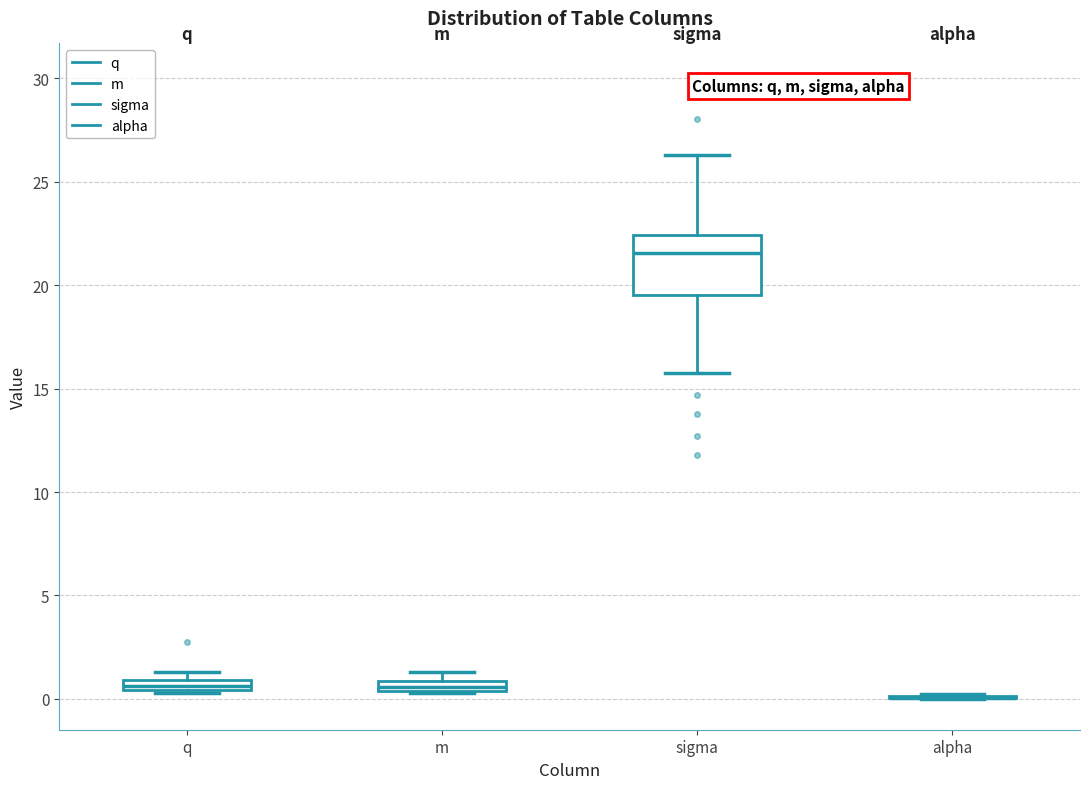

Comparing the boxes themselves (not the whiskers), which one is the tallest?

sigma